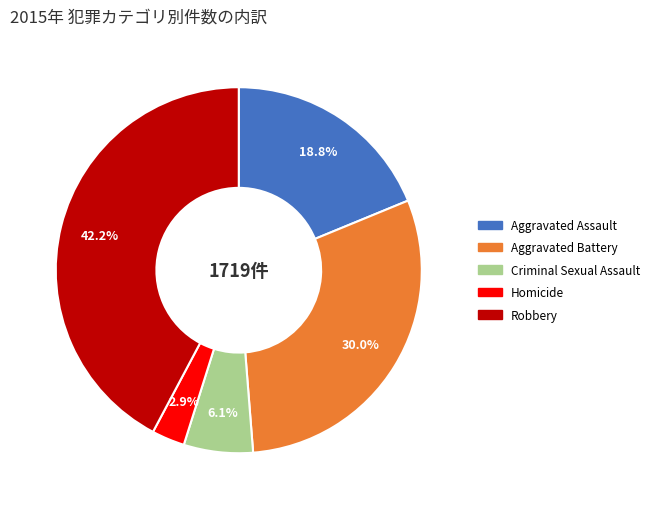

Is there a majority slice in this chart?

No